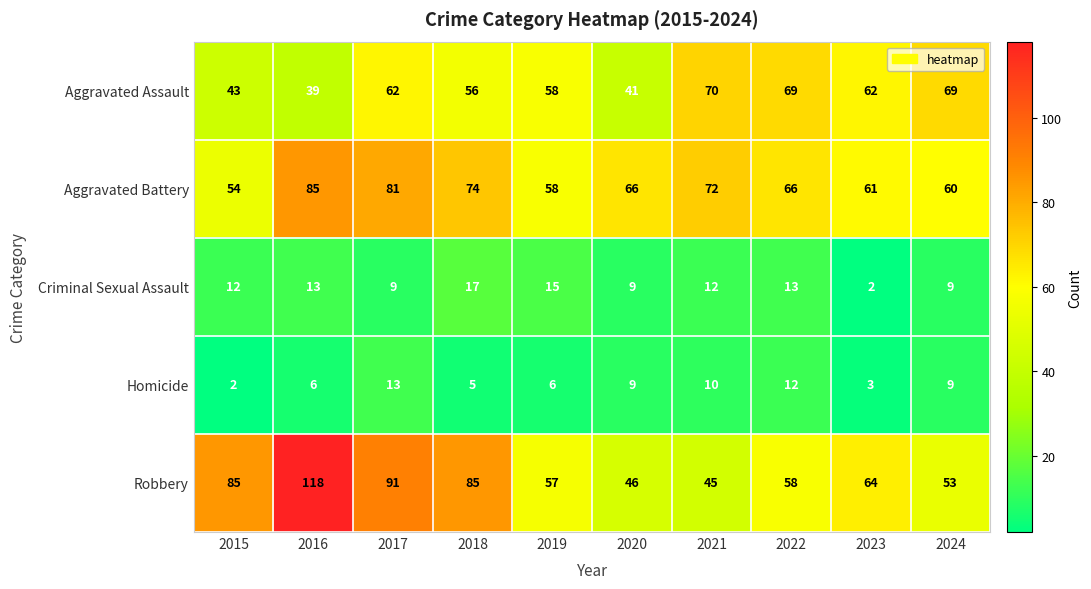

Rank the series at 2015 from highest to lowest value.

Robbery, Aggravated Battery, Aggravated Assault, Criminal Sexual Assault, Homicide